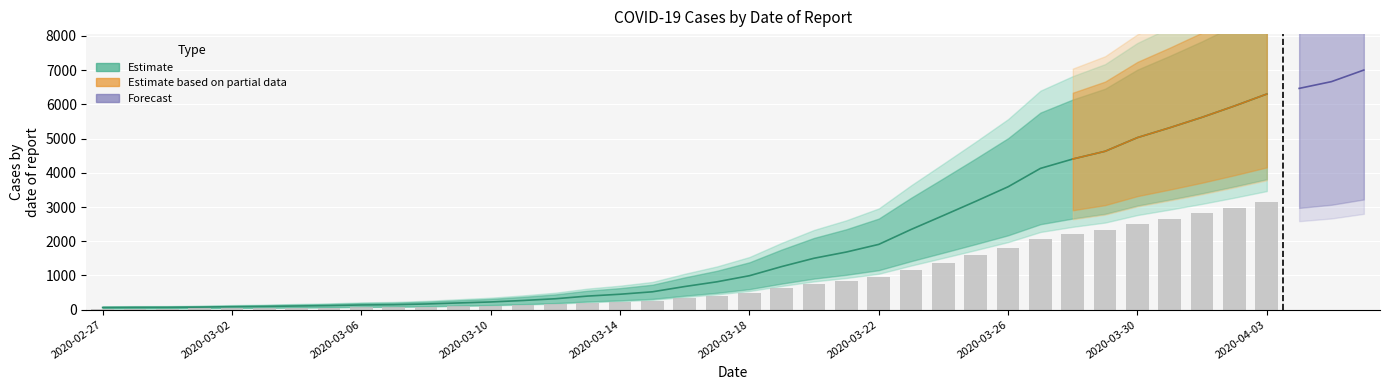

Where is the data nearest to the value 3534?

2020-03-26